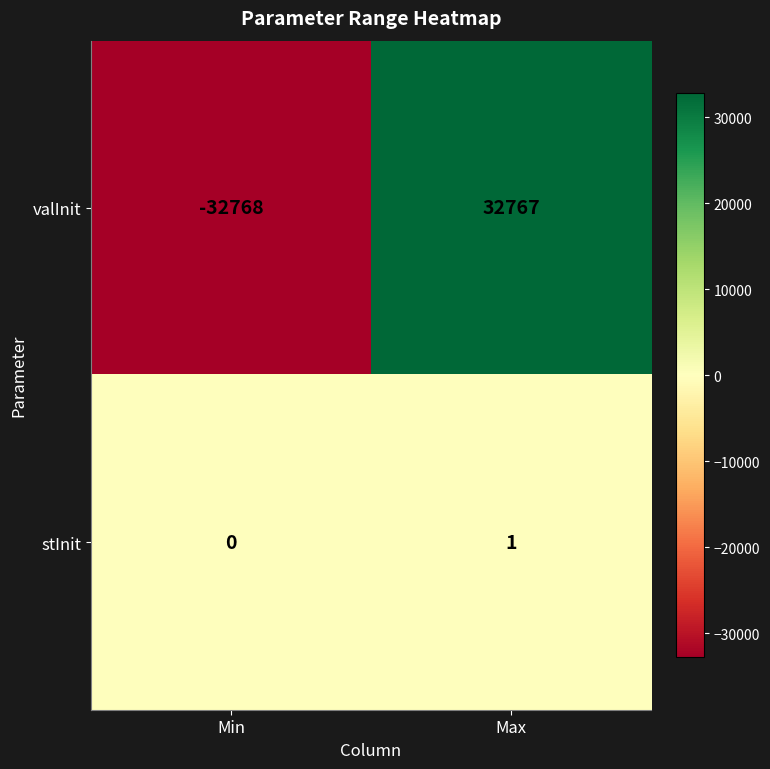

What is the difference between the valInit values at Max and Min?

65535